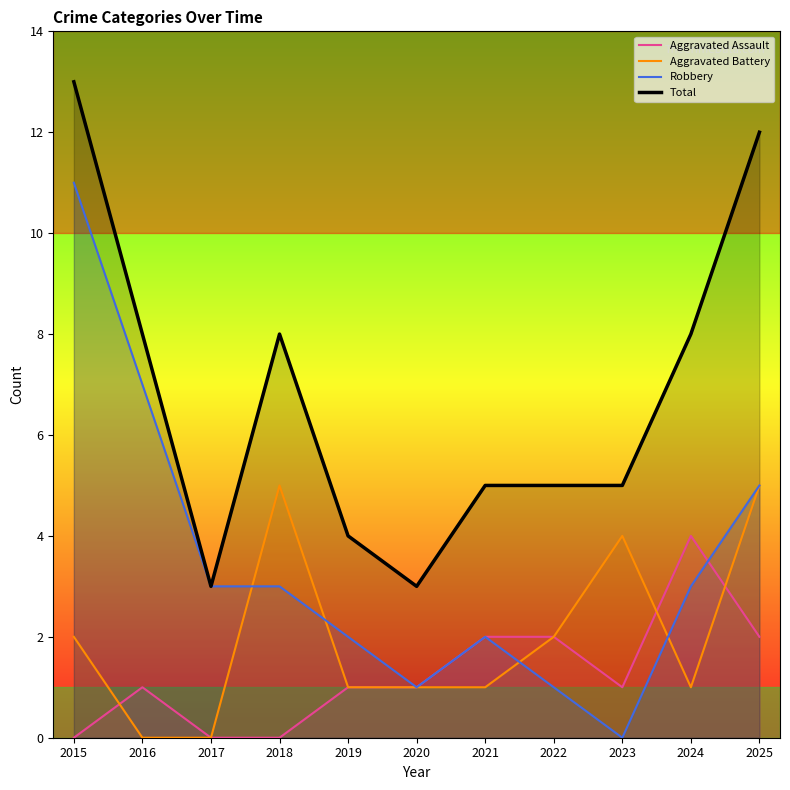

What is the sum of all Aggravated Battery values?

22